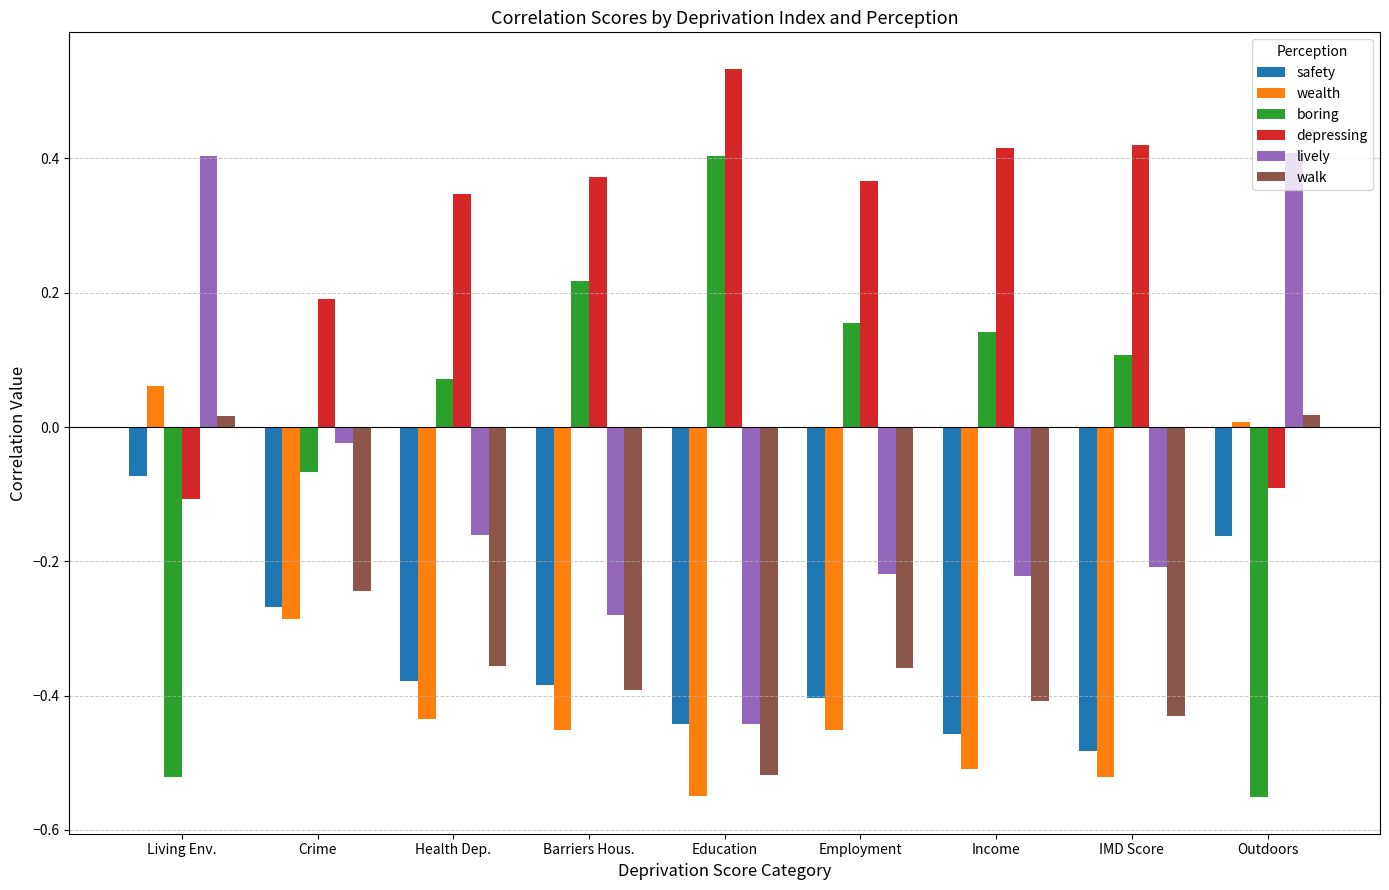

At which label does depressing first exceed 0?

Crime